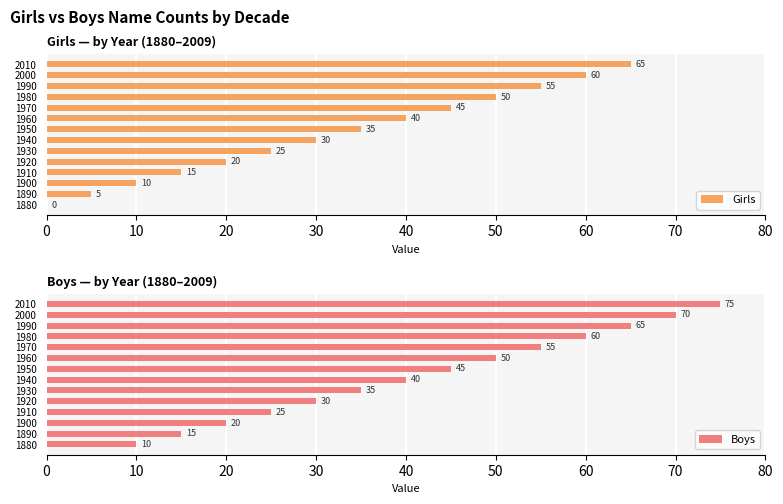

What is the value of the Boys bar at the 10th from the left?

55